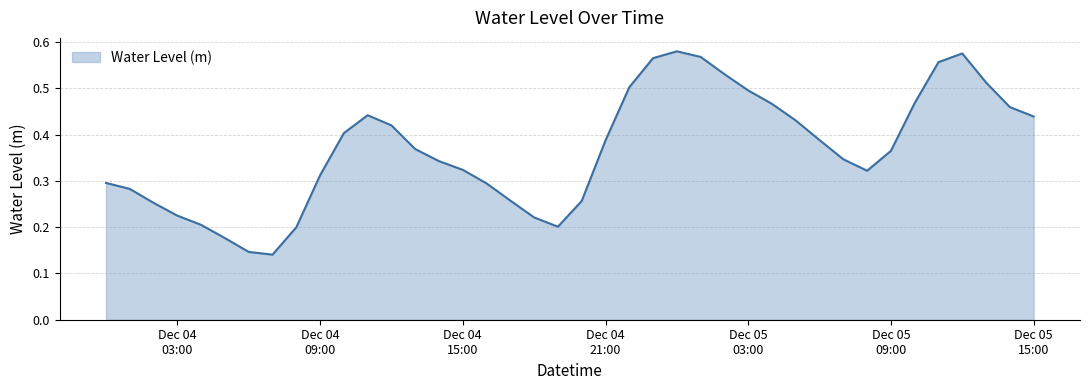

At which category does the data reach its first local peak?

2022-12-04 11:00:00